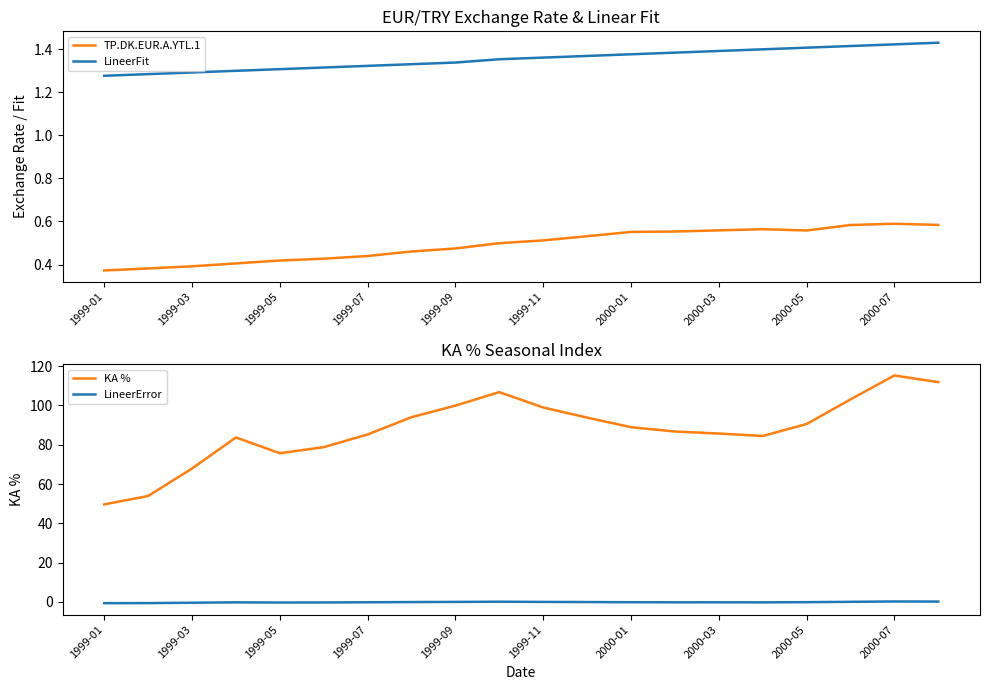

What is the value of the TP.DK.EUR.A.YTL.1 point at the 2nd from the left?

0.4